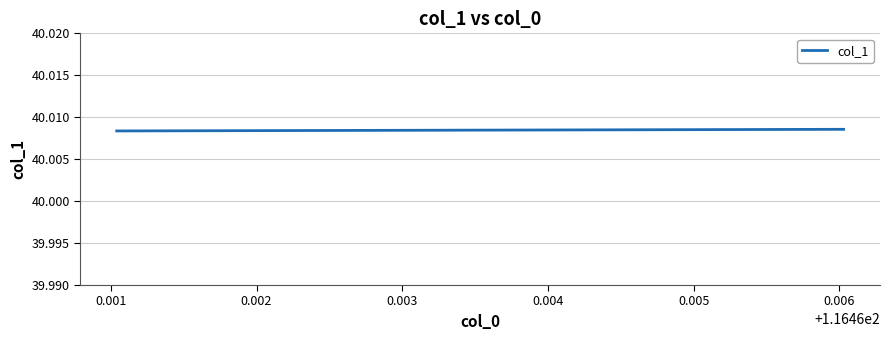

Count the values in the range 40 to 41.

3